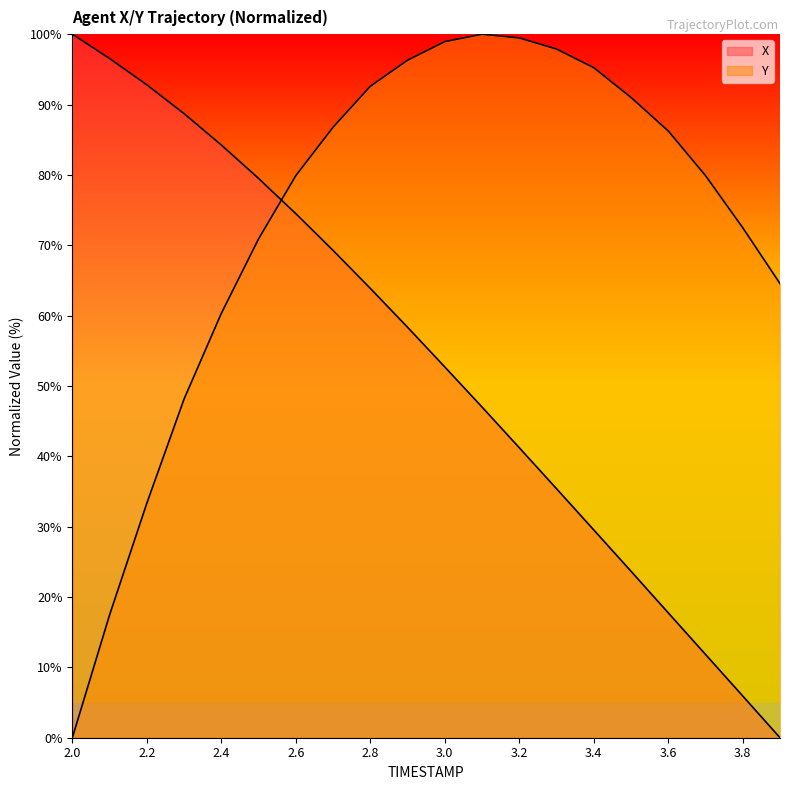

What is the spread (max minus min) of values at 2.1?

79.1